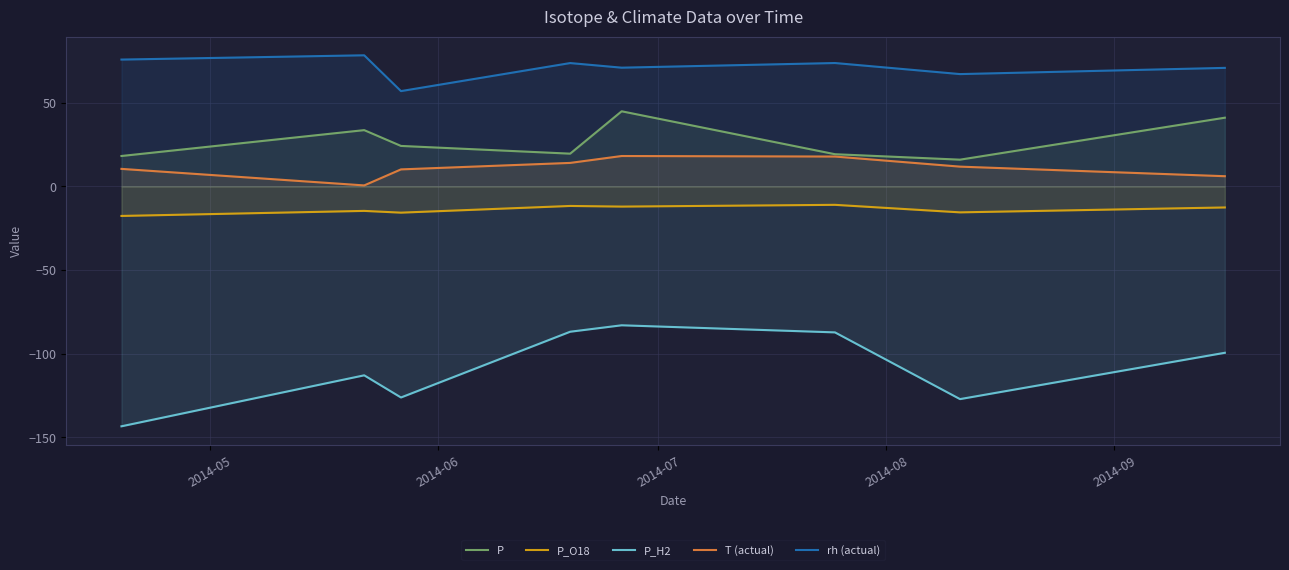

Which series has the largest total across all categories?

rh (actual)